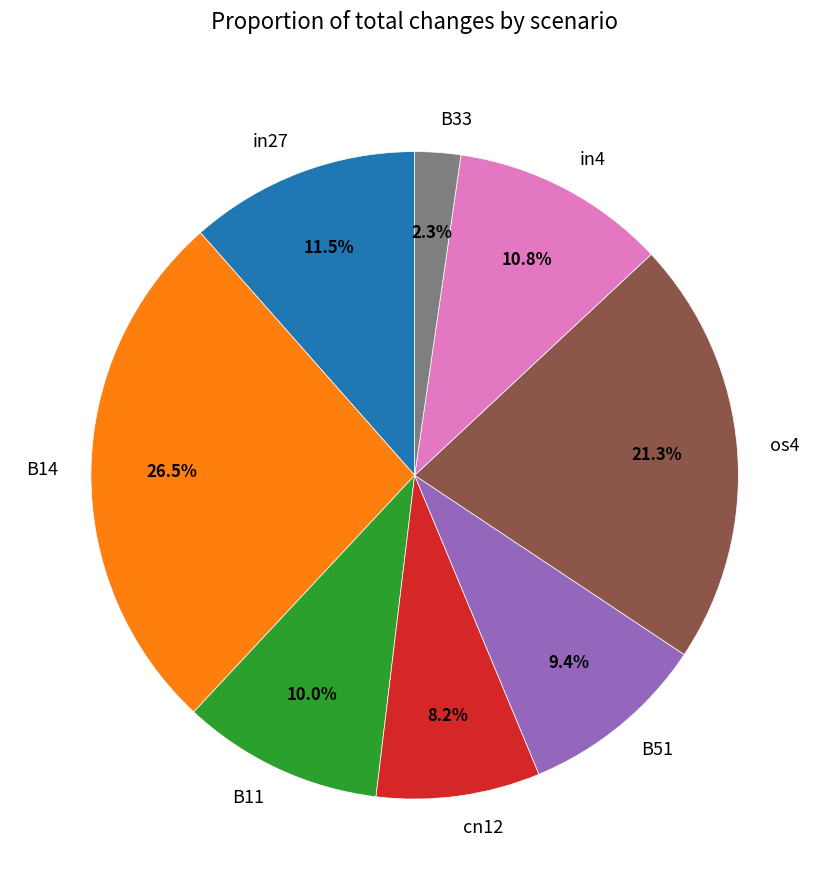

To the nearest percent, what percentage of the pie is in4?

11%